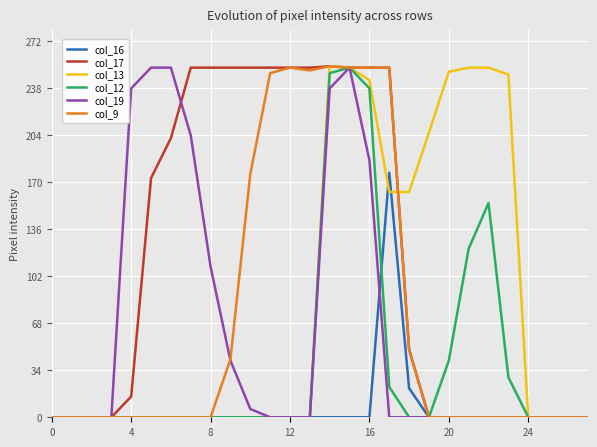

Which series has the largest total across all categories?

col_17